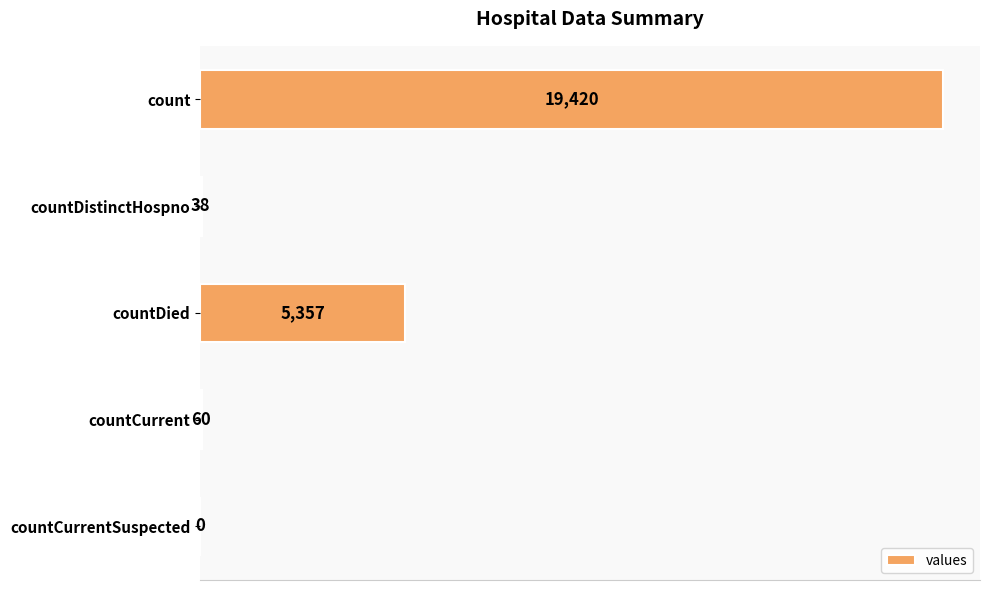

Count the number of data series in this chart.

1